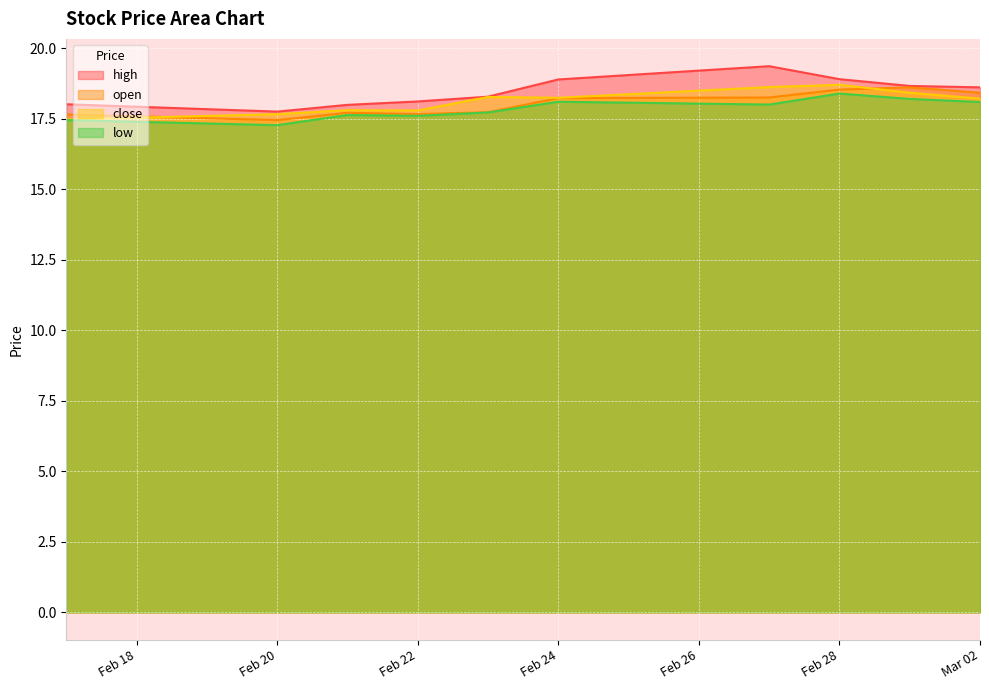

What is the value of the low point at the 1st from the left?

17.4